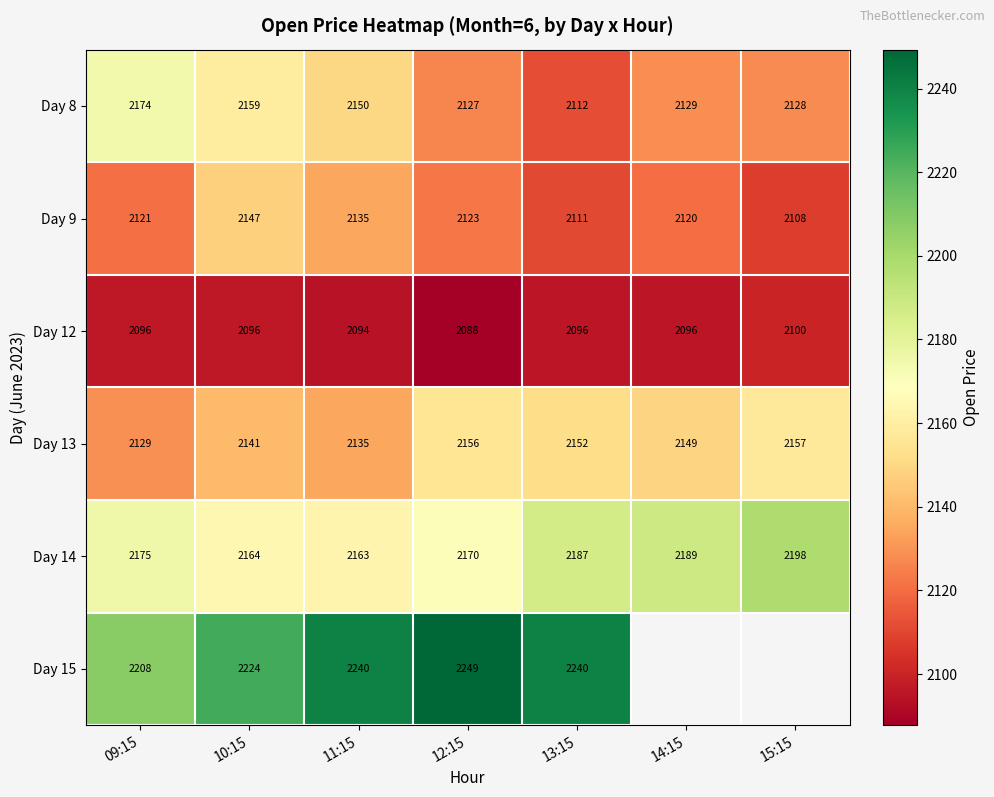

At 10:15, list the series in order from smallest to largest.

Day 12, Day 13, Day 9, Day 8, Day 14, Day 15